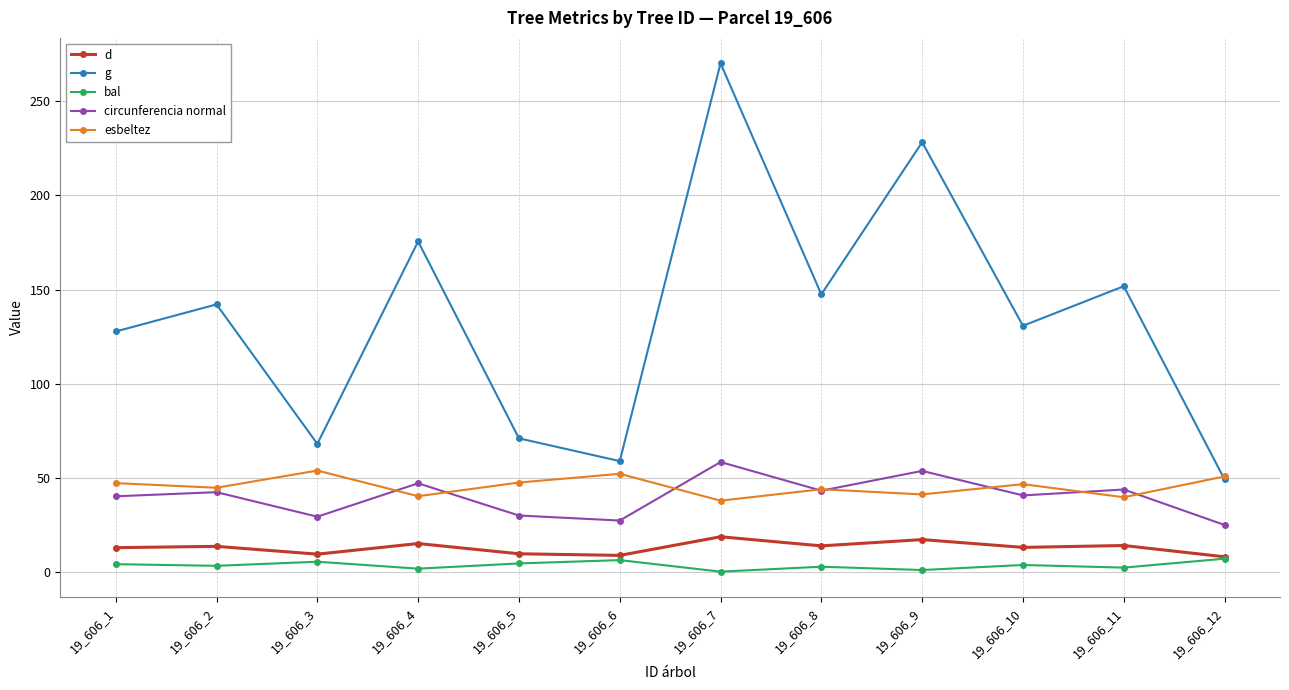

Which series has the largest range (max minus min)?

g